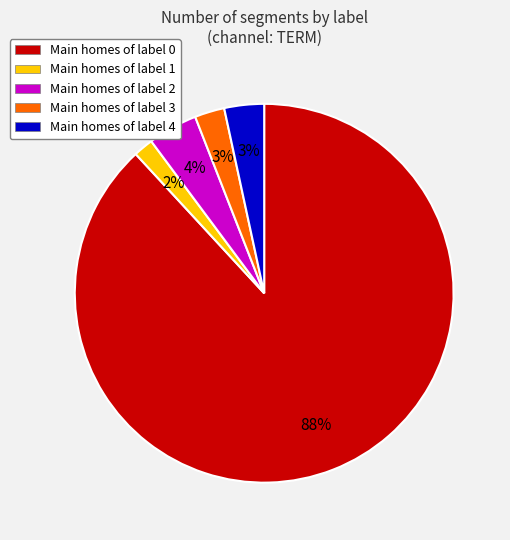

How many segments does this pie chart have?

5